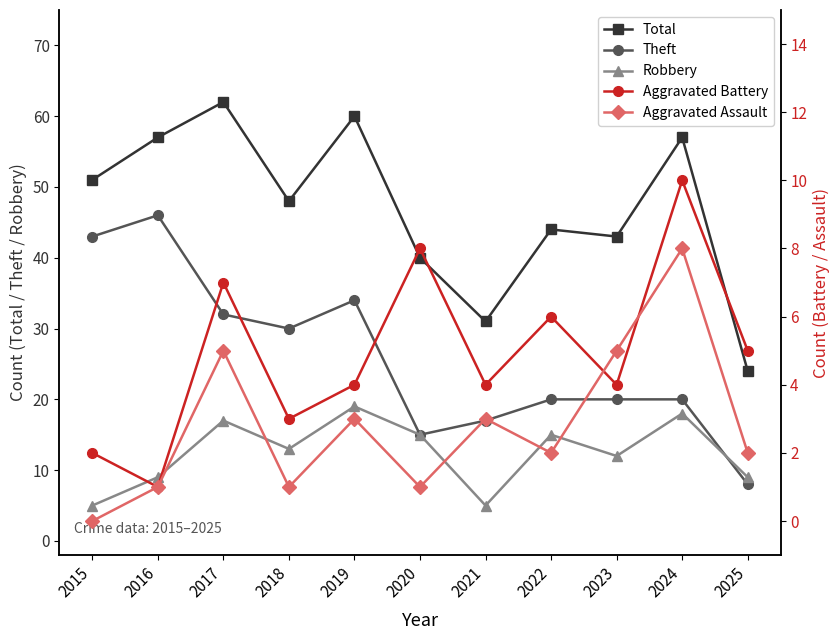

At which category does Theft reach its first local peak?

2016